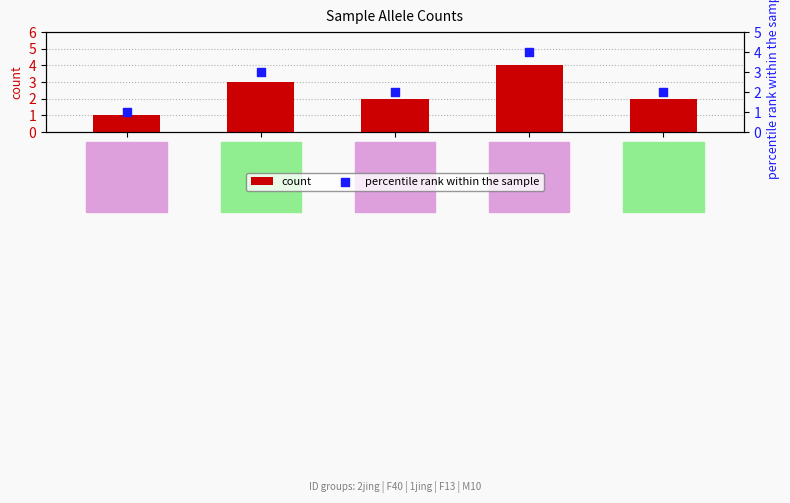

Which series contains the highest Y value?

count